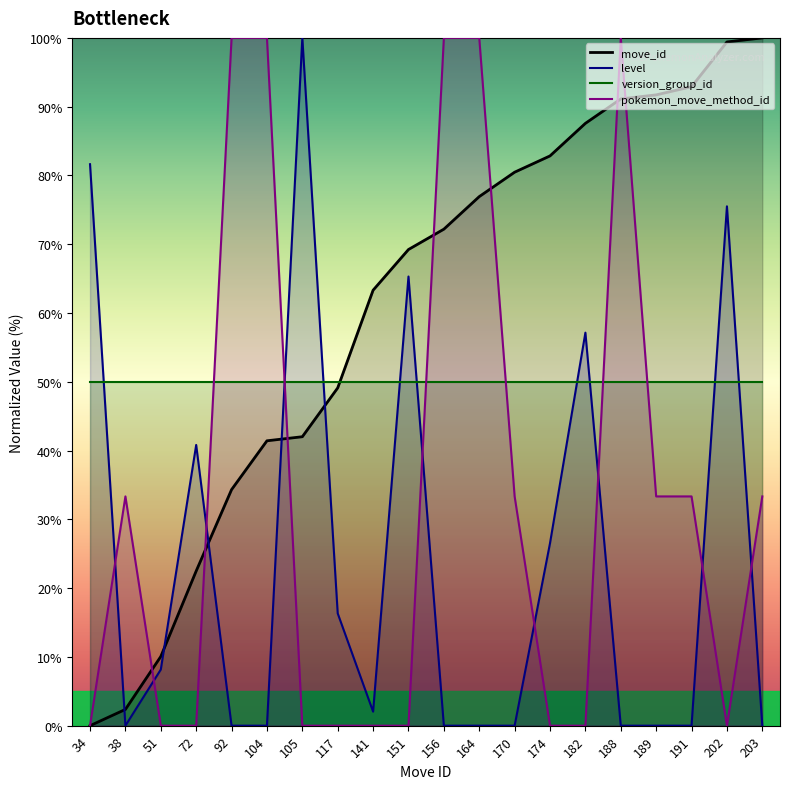

In level, how many points are higher than both neighbors (excluding endpoints)?

5